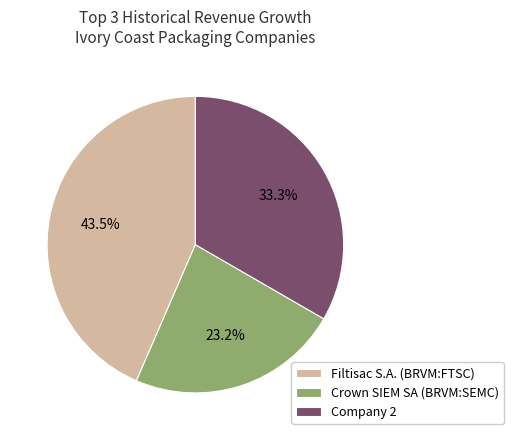

Is Filtisac S.A. (BRVM:FTSC) the majority of the pie?

No